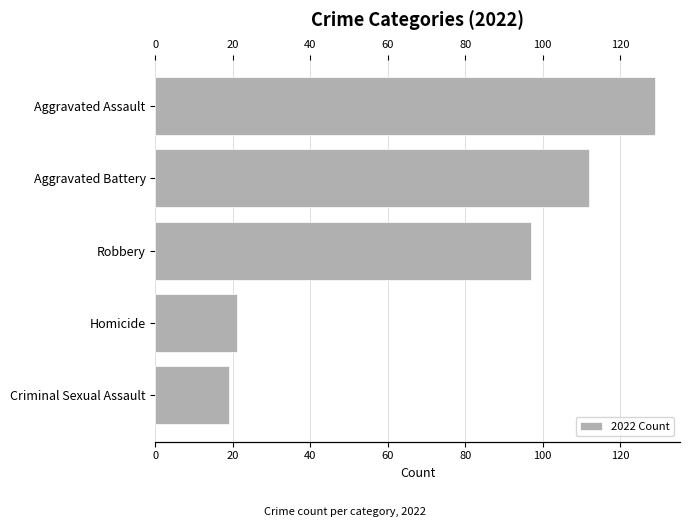

Between Aggravated Assault and Robbery, which is larger?

Aggravated Assault